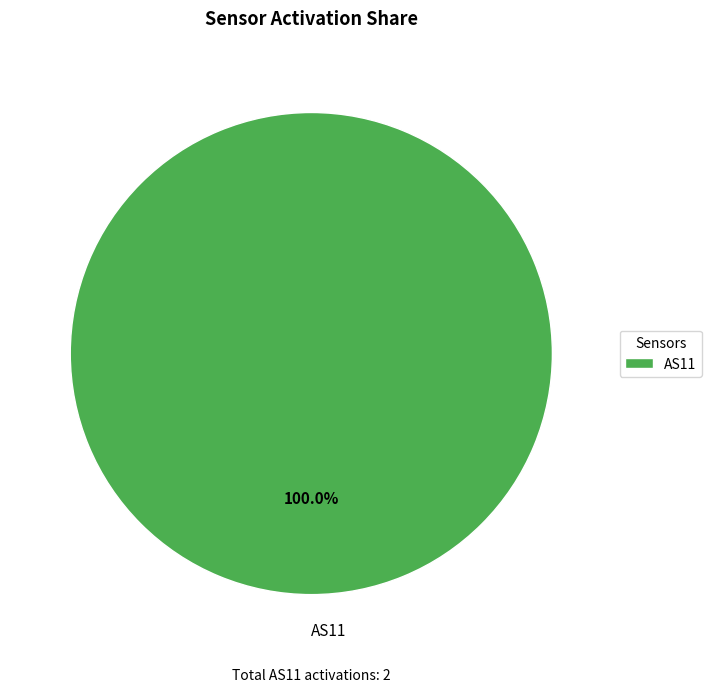

True or false: AS11 accounts for 94% of the total.

False